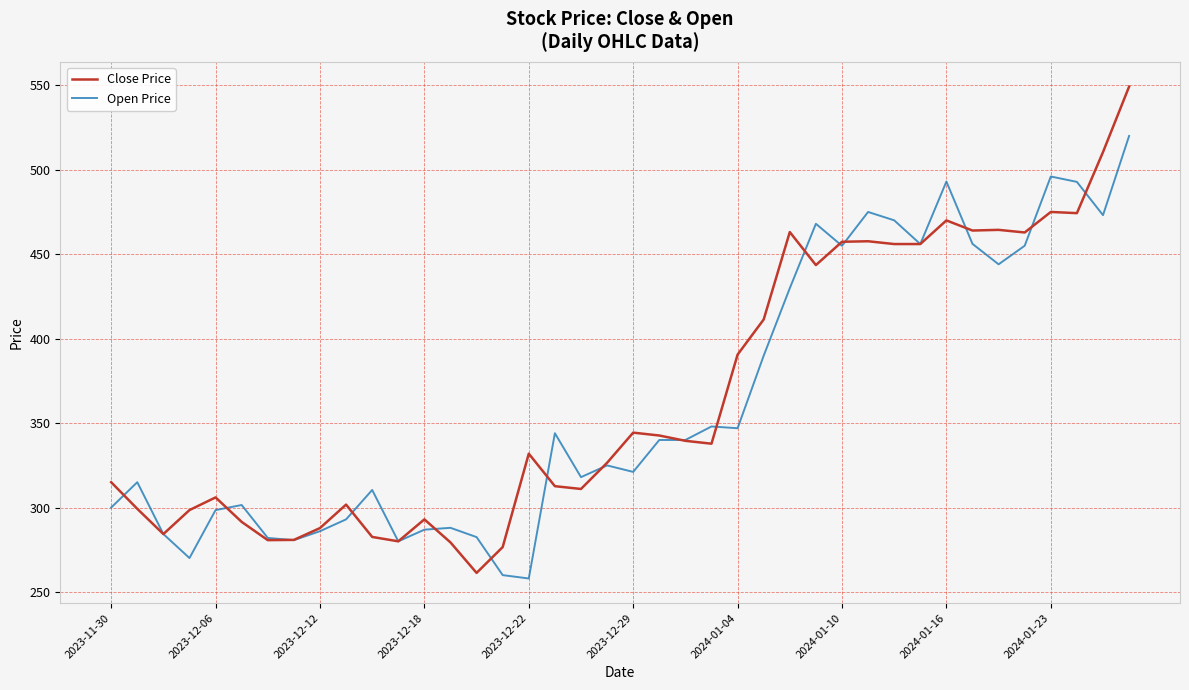

Which series has the widest spread of values?

Close Price